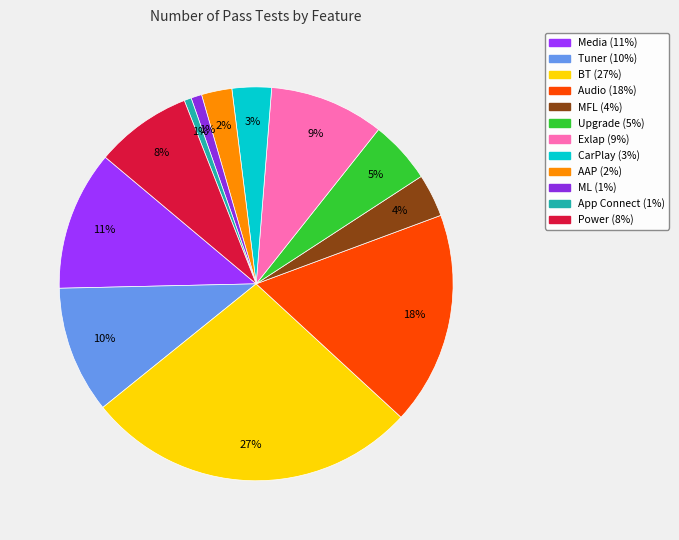

What is the change in value from AAP to Power?

+37